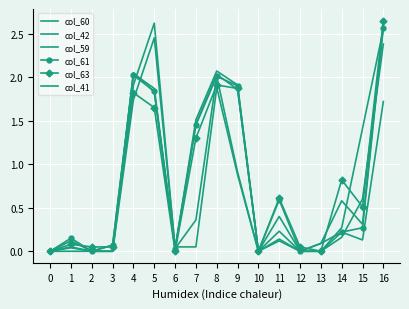

What is the sum of all col_63 values?

13.4